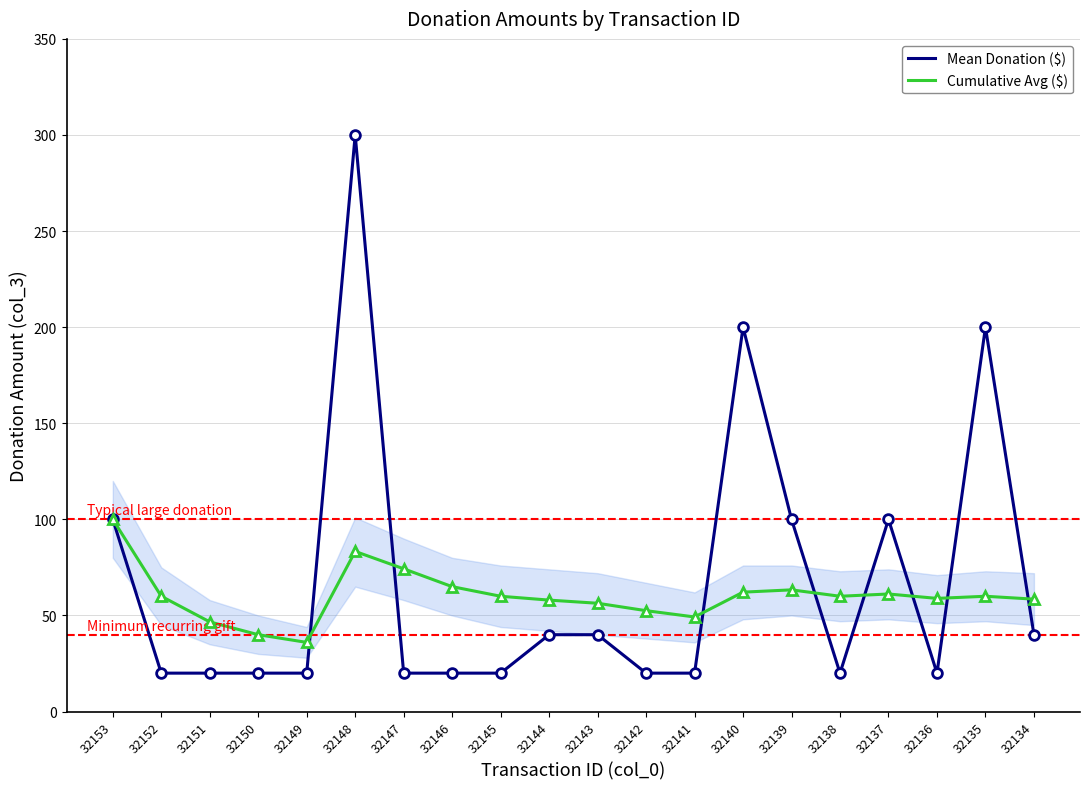

What is the sum of all Cumulative Avg ($) values?

1205.4